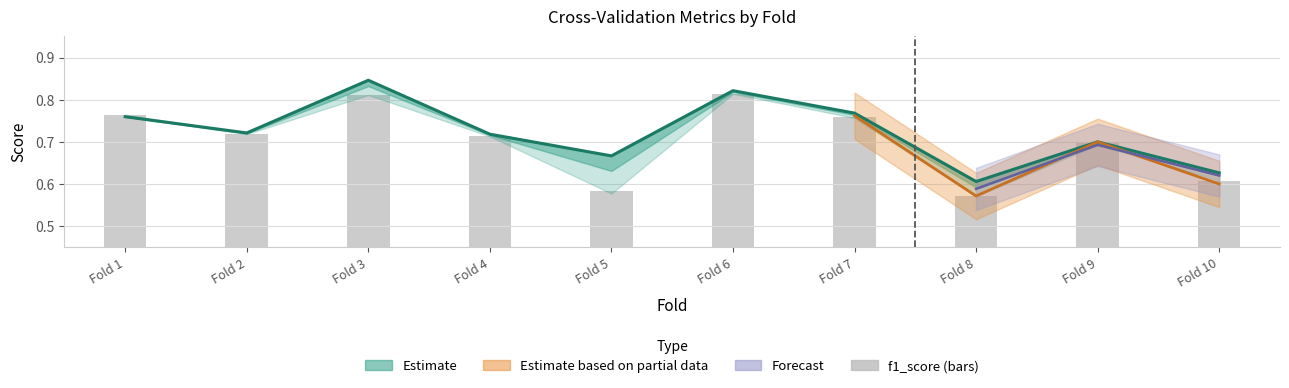

How many bars are there in total?

10